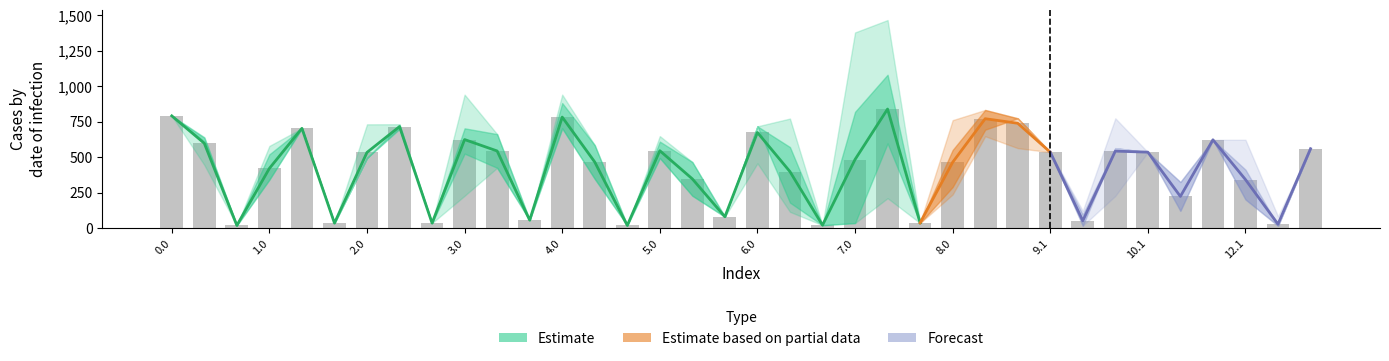

What is the label of the 26th bar from the left?

8.1